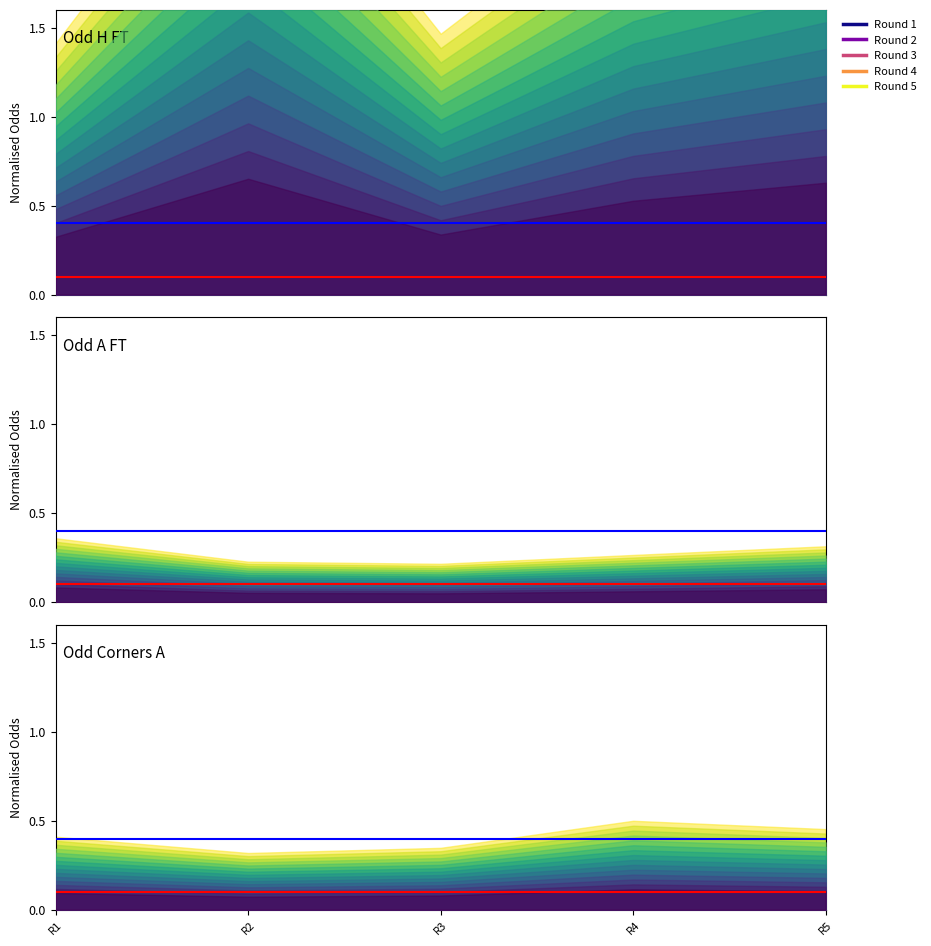

At how many categories does at least one series exceed 1?

5